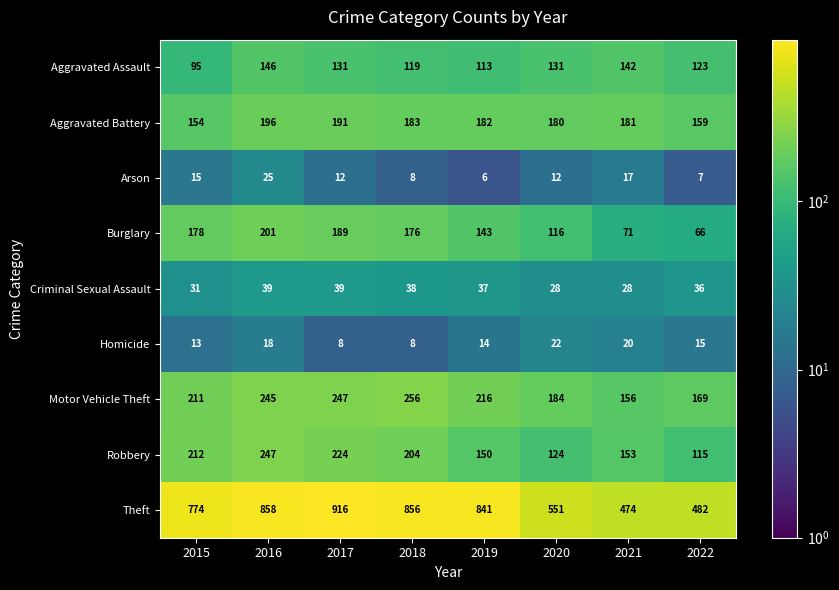

What is the minimum value for Burglary?

66